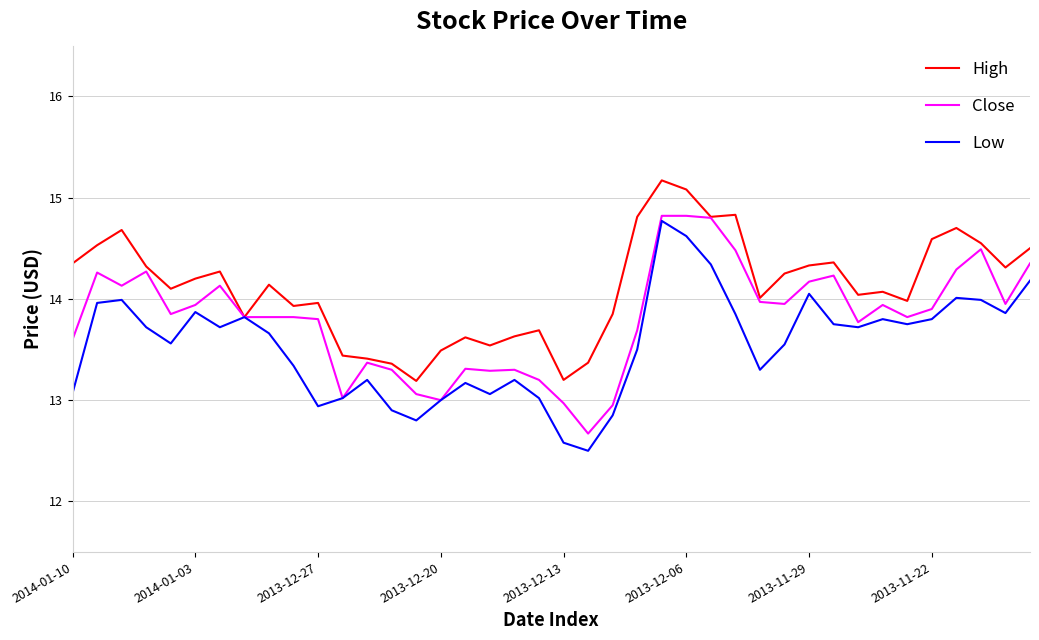

What is the minimum value for Close?

12.7